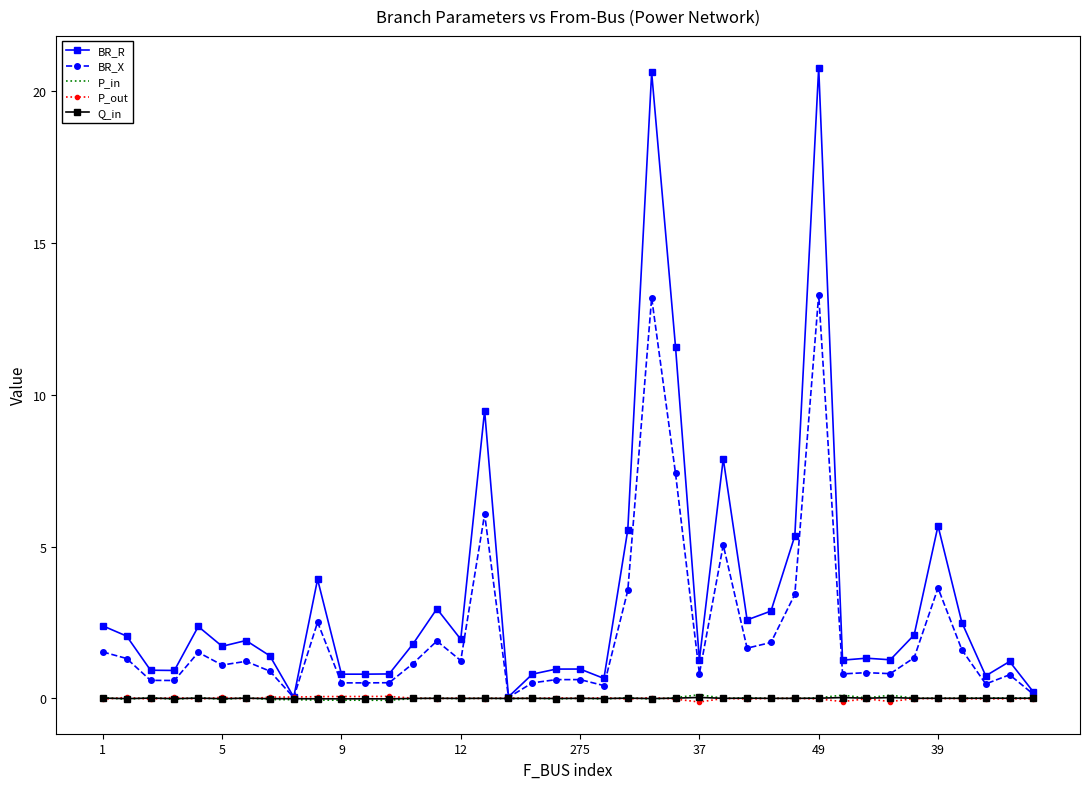

What is the maximum value for BR_X?

13.3